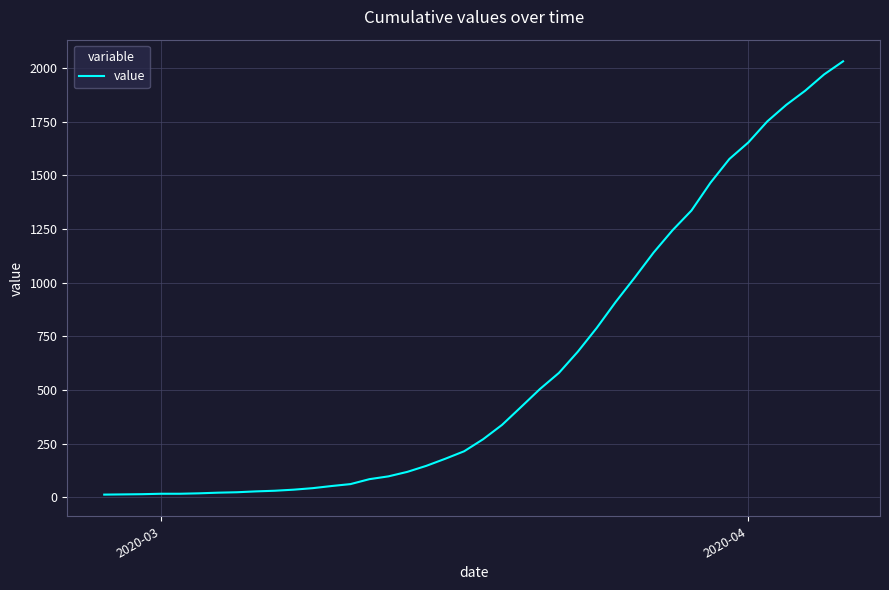

What is the sum of all values?

24656